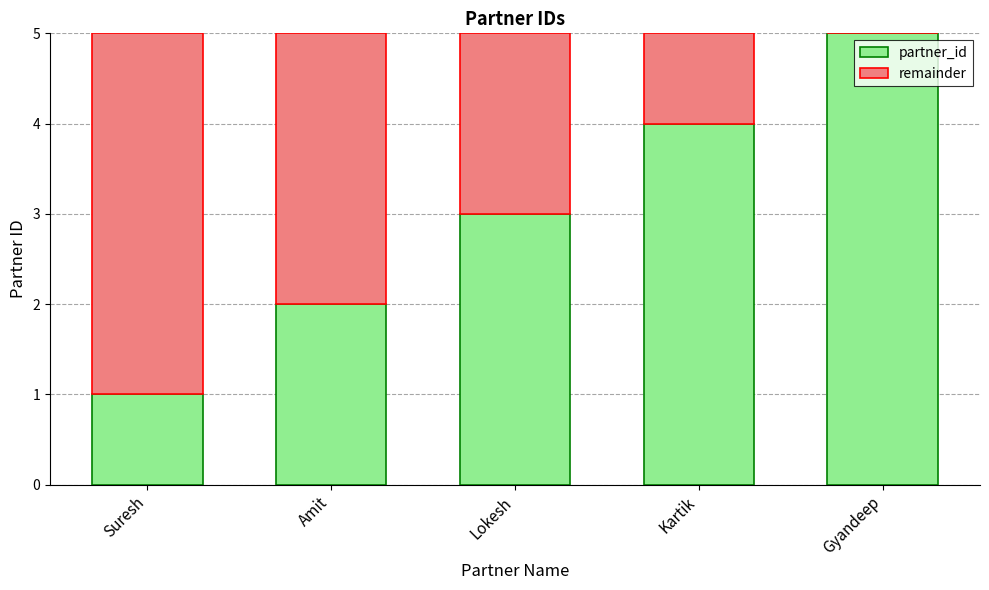

What is the total value across all series at Lokesh?

5